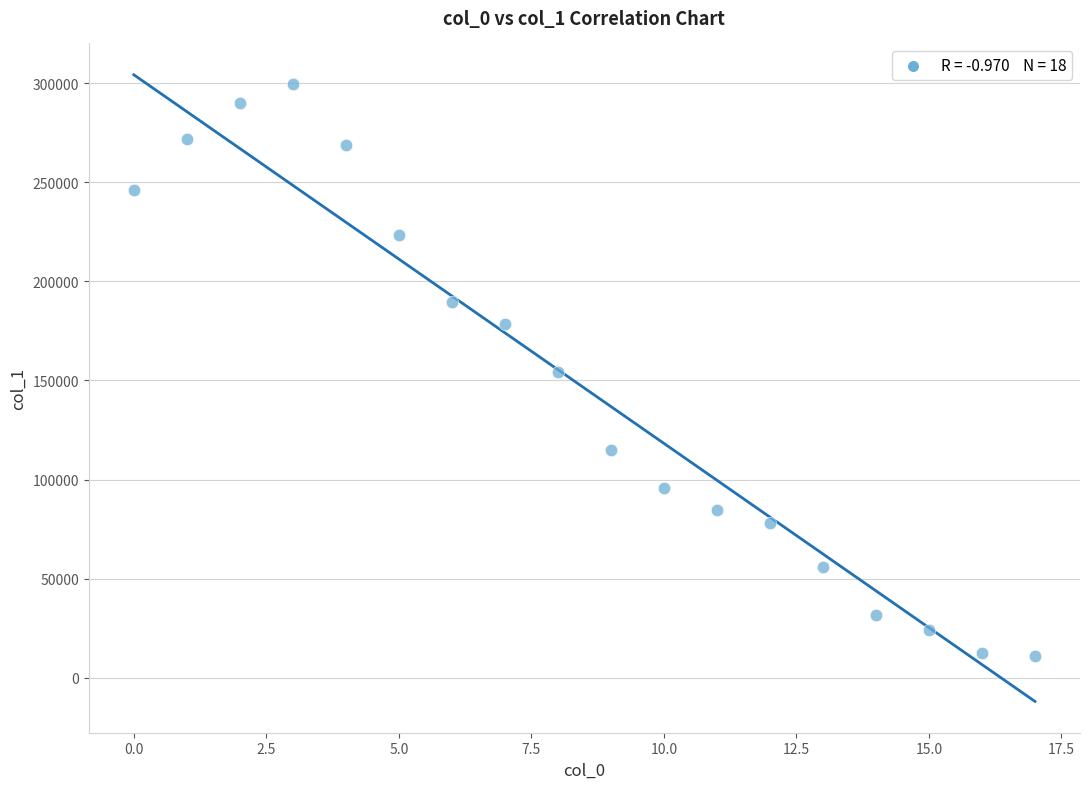

What is the range of Y values (max minus min)?

288391